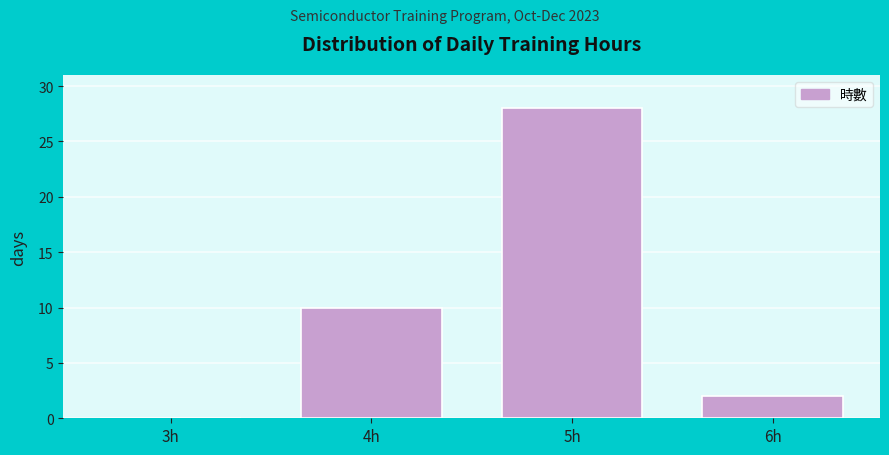

Reading left to right, transcribe all the data shown in this chart.

3h=0	4h=10	5h=28	6h=2